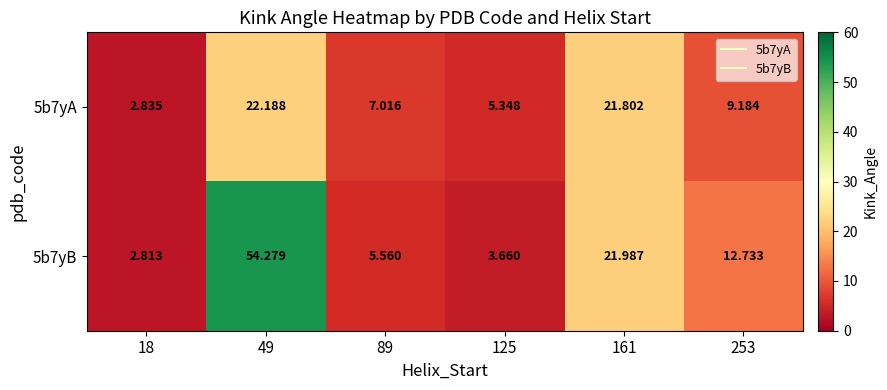

How many series are shown in this chart?

2